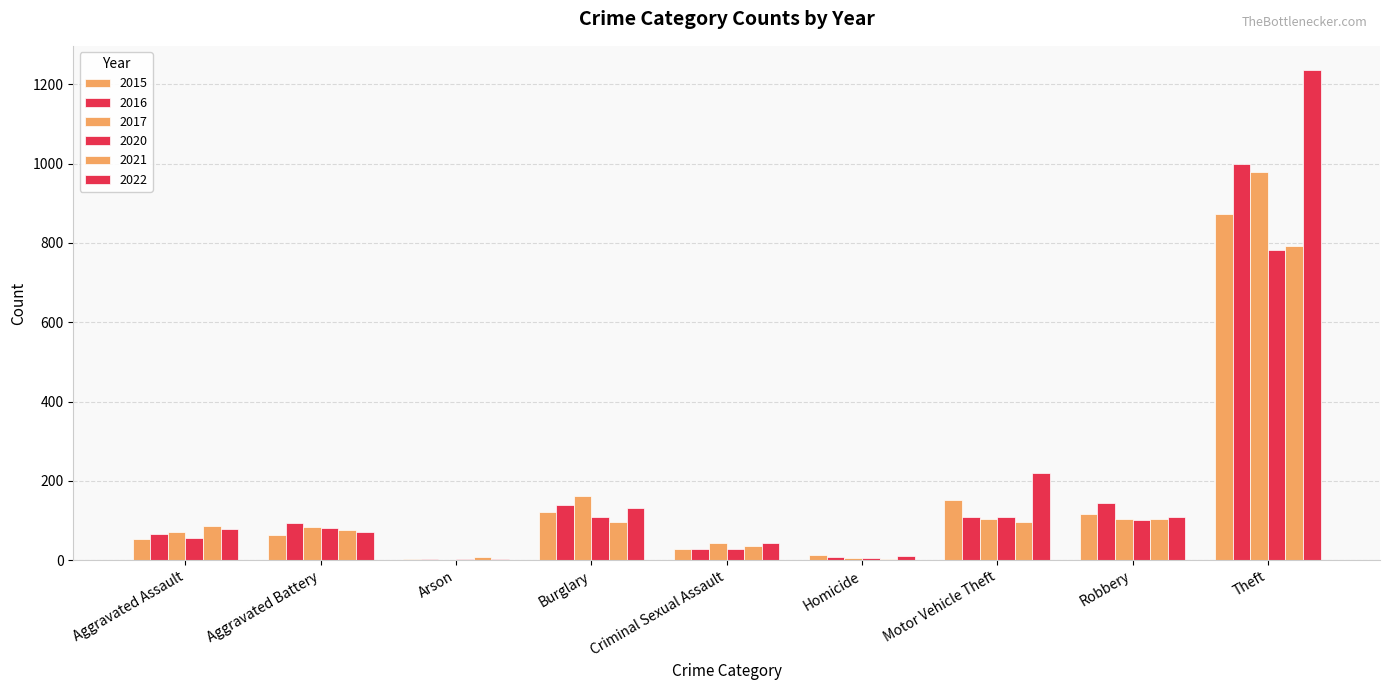

At which category does the chart reach its peak across all series?

Theft